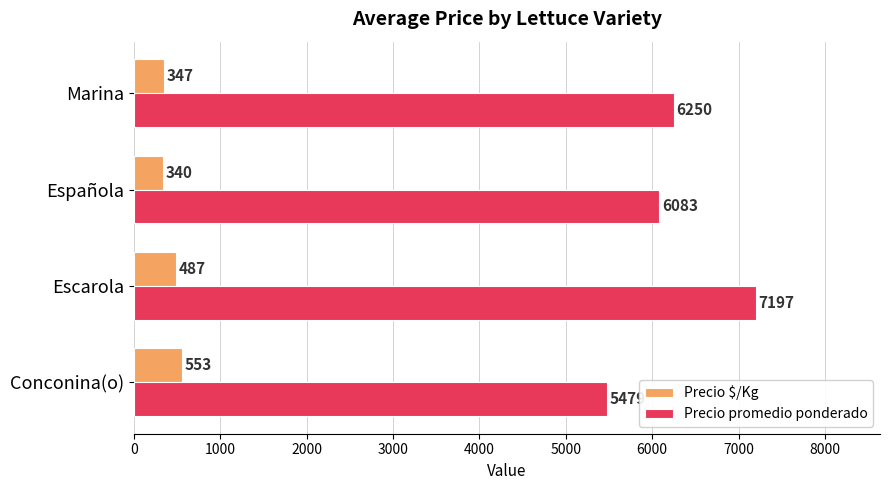

Where is Precio $/Kg nearest to the value 446?

Escarola